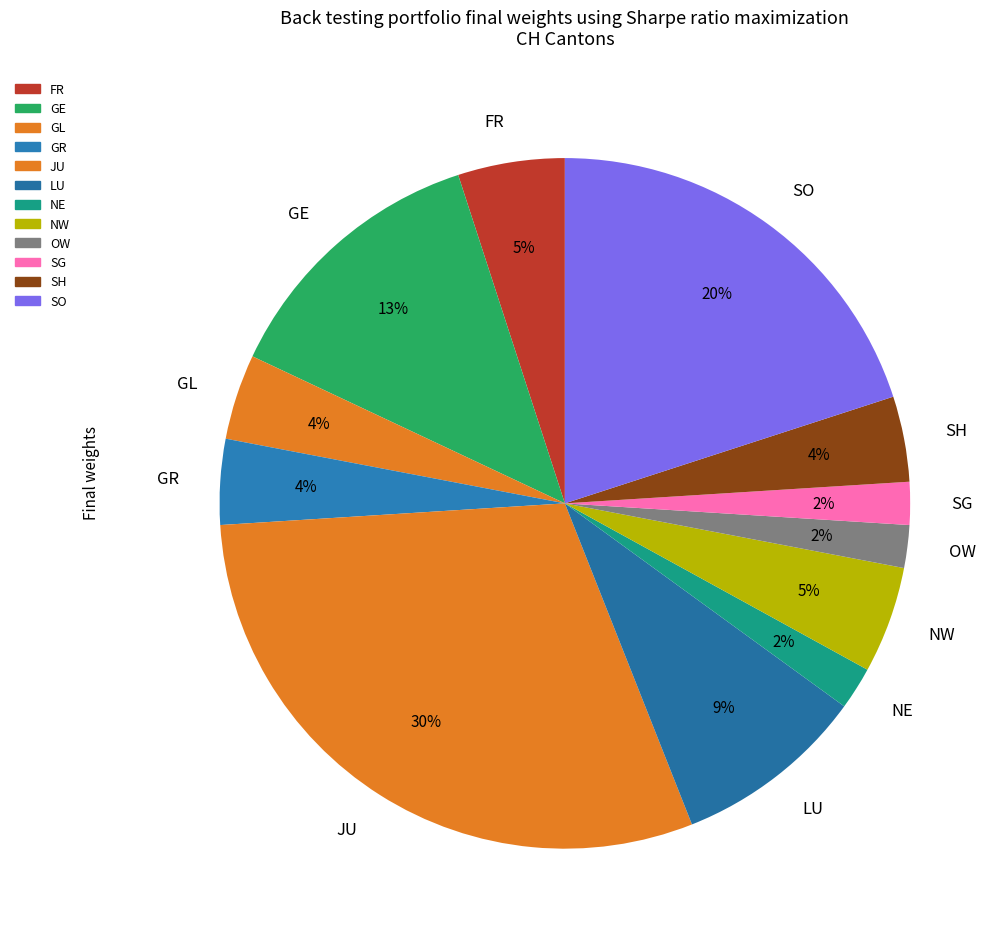

What is the ratio of the value at SG to the value at OW?

1.0